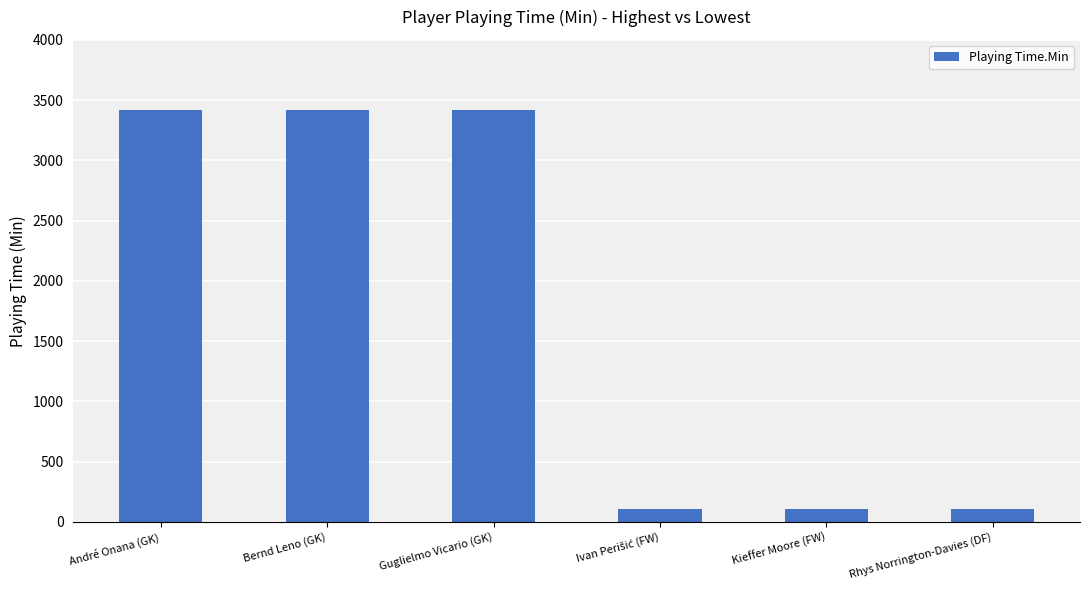

What is the maximum value shown in the chart?

3420